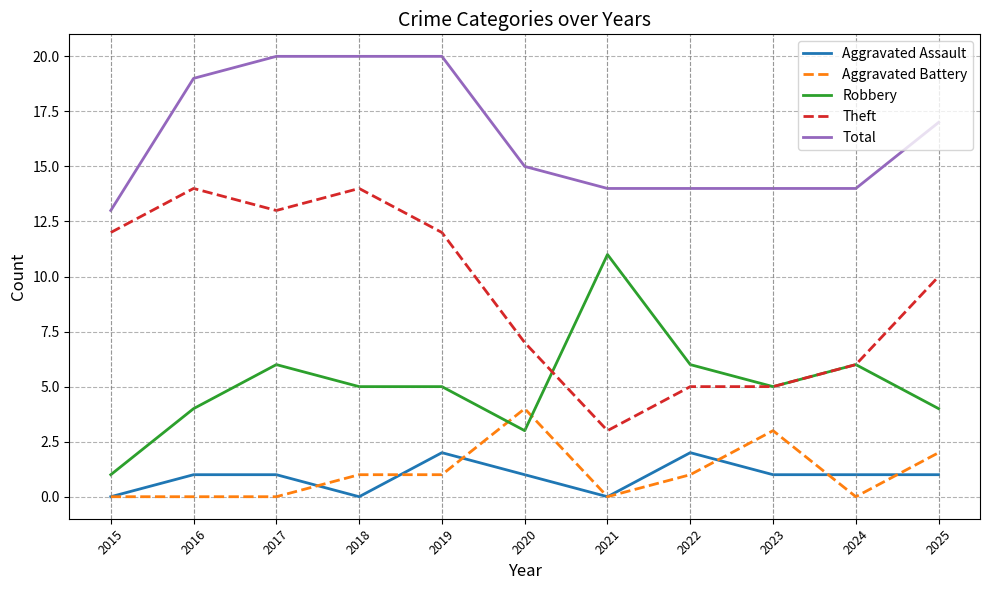

True or false: Total and Robbery intersect in this chart.

False